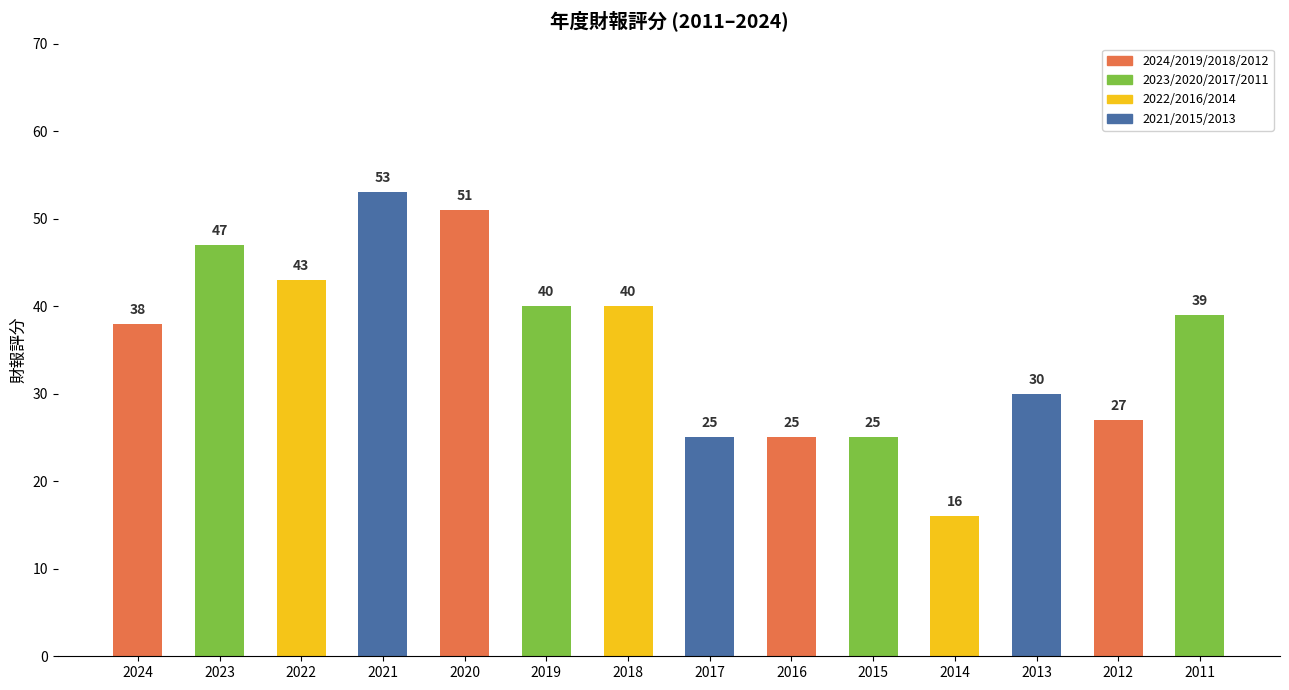

What is the change in value from 2022 to 2014?

-27